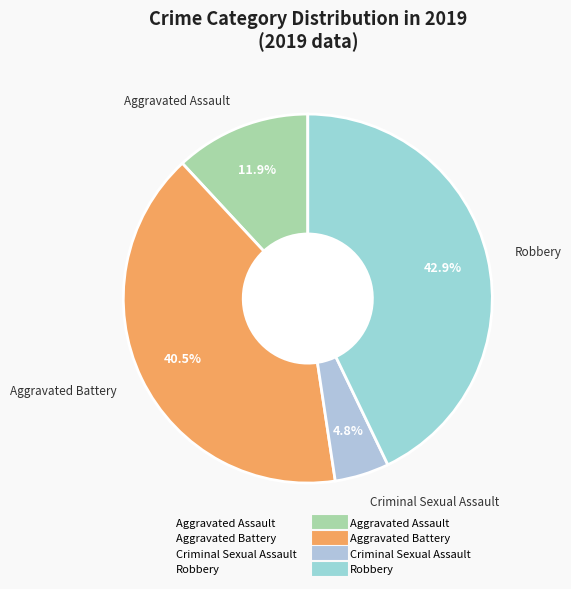

What percentage do Aggravated Battery and Criminal Sexual Assault together represent?

45.2%